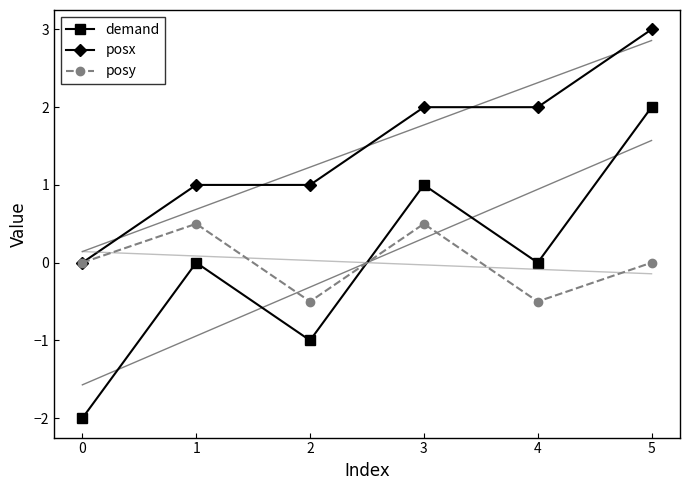

Which series has the widest spread of values?

demand